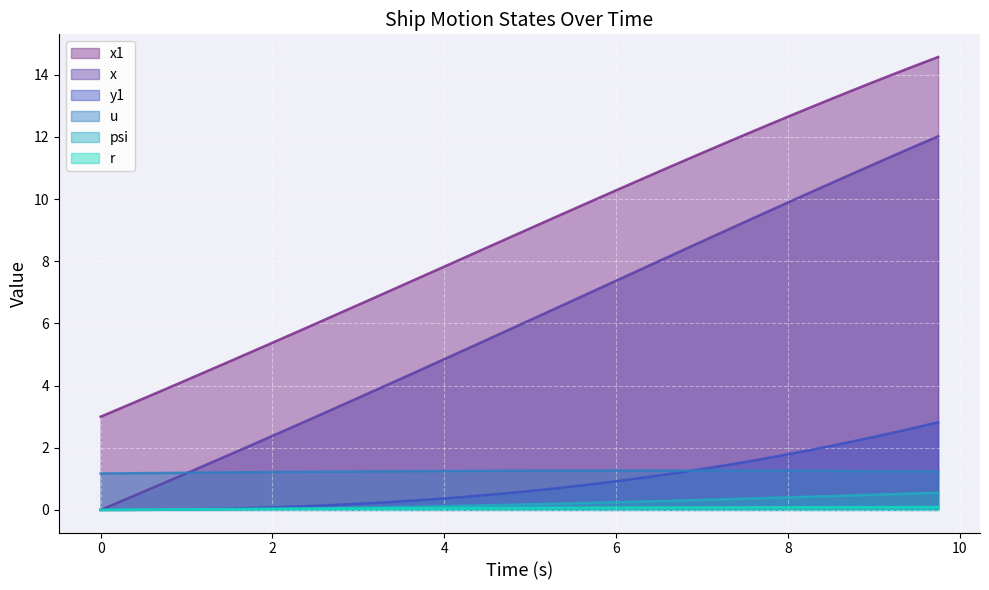

Which series has the largest total across all categories?

x1